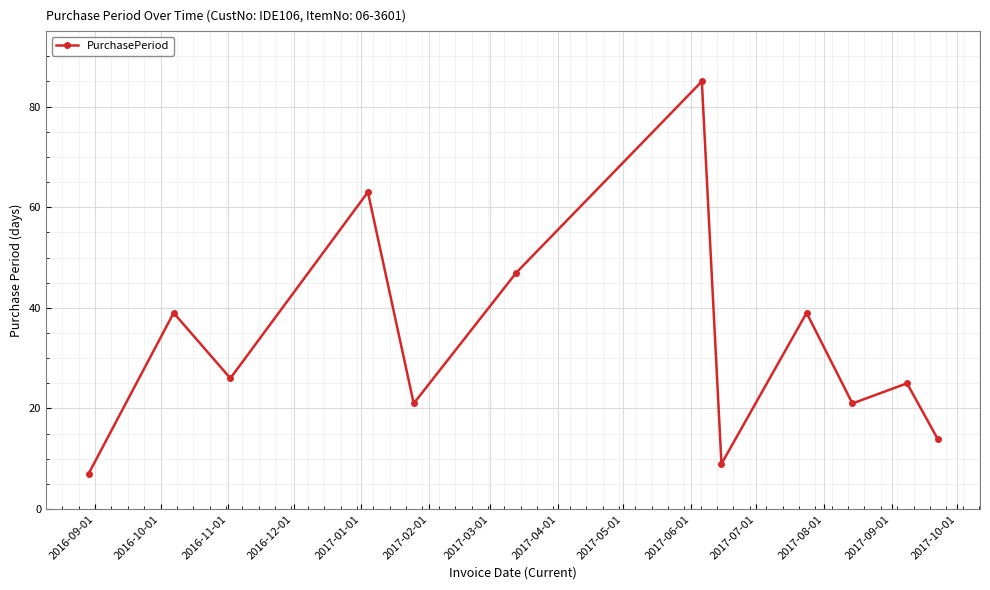

What is the average value?

33